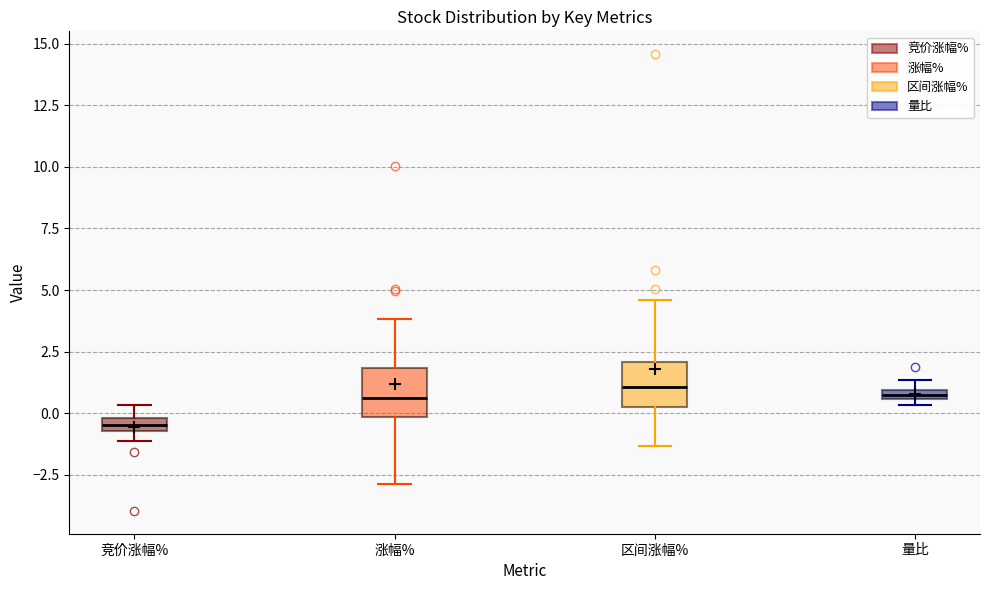

Where does the upper whisker of the box for 涨幅% end on the y-axis? The values are not printed on the chart, so give them approximately, as read against the axis.

4.0